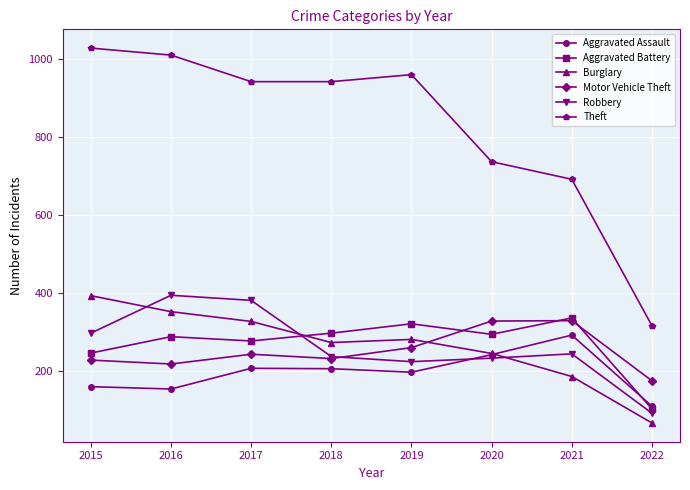

At which category does Motor Vehicle Theft reach its first local peak?

2017